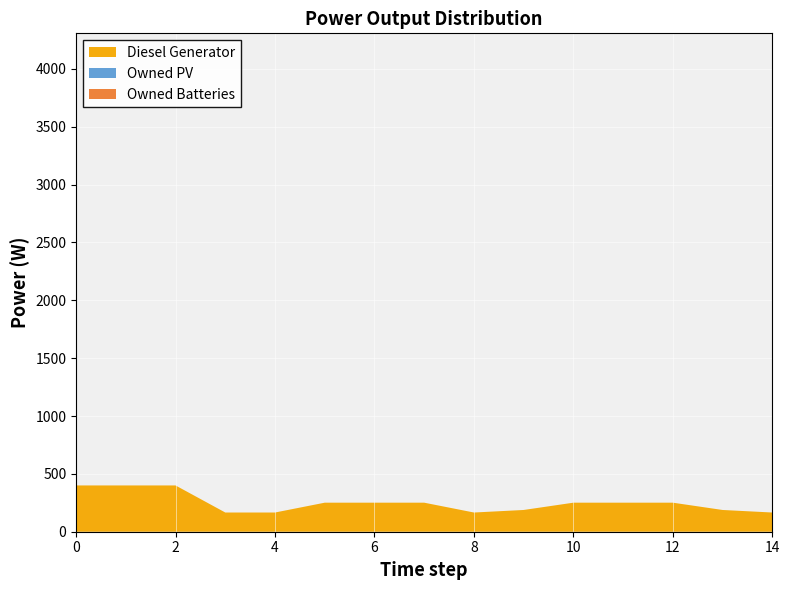

Reading left to right, list all the values displayed in this chart.

Diesel Generator: 0=400	1=400	2=400	3=166	4=166	5=251	6=251	7=251	8=166	9=188	10=251	11=251	12=251	13=188	14=166
Owned PV: 0=0	1=0	2=0	3=0	4=0	5=0	6=0	7=0	8=0	9=0	10=0	11=0	12=0	13=0	14=0
Owned Batteries: 0=0	1=0	2=0	3=0	4=0	5=0	6=0	7=0	8=0	9=0	10=0	11=0	12=0	13=0	14=0